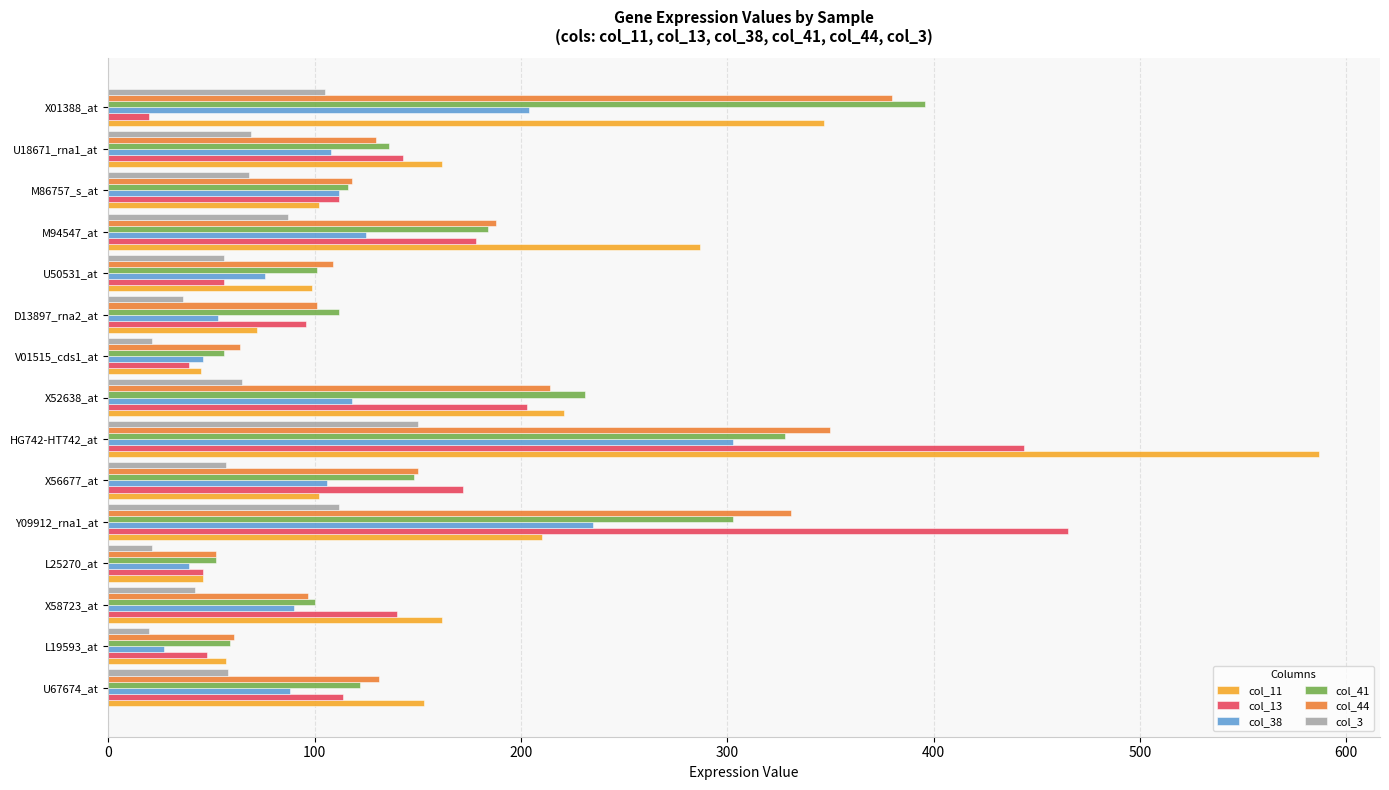

What is the highest value of the col_11 series?

587